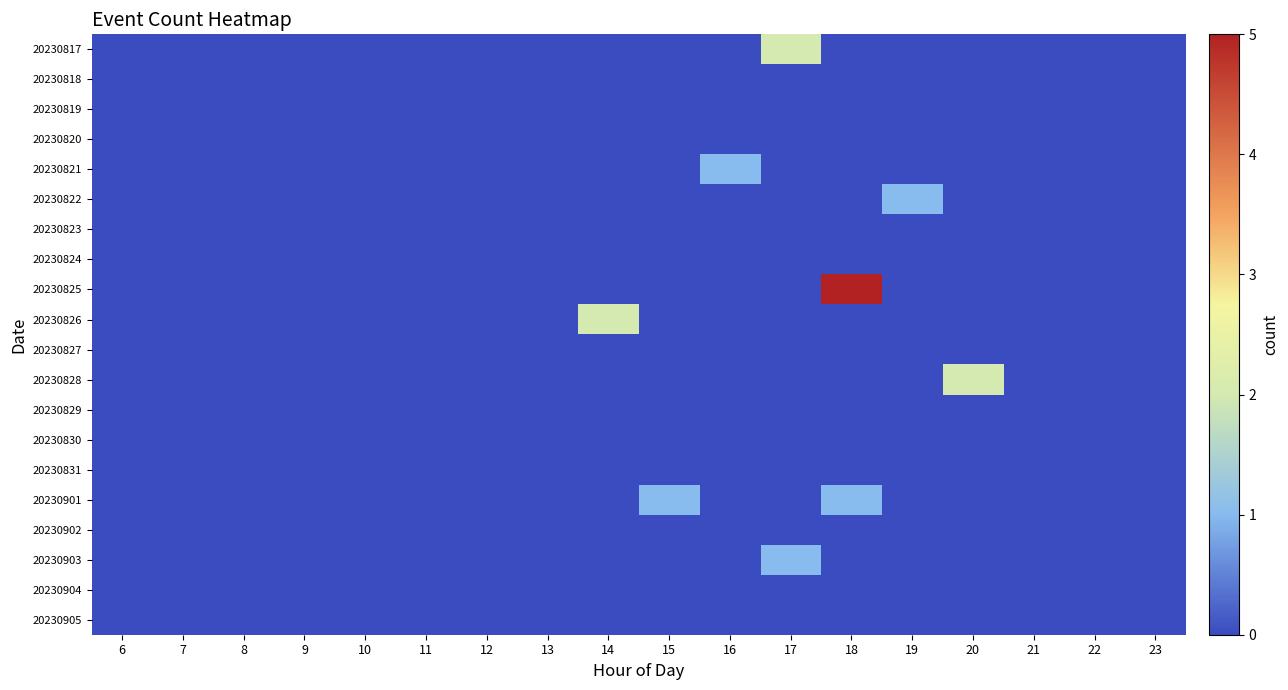

Reading left to right, list all the values displayed in this chart.

20230817: 6=0	7=0	8=0	9=0	10=0	11=0	12=0	13=0	14=0	15=0	16=0	17=2	18=0	19=0	20=0	21=0	22=0	23=0
20230818: 6=0	7=0	8=0	9=0	10=0	11=0	12=0	13=0	14=0	15=0	16=0	17=0	18=0	19=0	20=0	21=0	22=0	23=0
20230819: 6=0	7=0	8=0	9=0	10=0	11=0	12=0	13=0	14=0	15=0	16=0	17=0	18=0	19=0	20=0	21=0	22=0	23=0
20230820: 6=0	7=0	8=0	9=0	10=0	11=0	12=0	13=0	14=0	15=0	16=0	17=0	18=0	19=0	20=0	21=0	22=0	23=0
20230821: 6=0	7=0	8=0	9=0	10=0	11=0	12=0	13=0	14=0	15=0	16=1	17=0	18=0	19=0	20=0	21=0	22=0	23=0
20230822: 6=0	7=0	8=0	9=0	10=0	11=0	12=0	13=0	14=0	15=0	16=0	17=0	18=0	19=1	20=0	21=0	22=0	23=0
20230823: 6=0	7=0	8=0	9=0	10=0	11=0	12=0	13=0	14=0	15=0	16=0	17=0	18=0	19=0	20=0	21=0	22=0	23=0
20230824: 6=0	7=0	8=0	9=0	10=0	11=0	12=0	13=0	14=0	15=0	16=0	17=0	18=0	19=0	20=0	21=0	22=0	23=0
20230825: 6=0	7=0	8=0	9=0	10=0	11=0	12=0	13=0	14=0	15=0	16=0	17=0	18=5	19=0	20=0	21=0	22=0	23=0
20230826: 6=0	7=0	8=0	9=0	10=0	11=0	12=0	13=0	14=2	15=0	16=0	17=0	18=0	19=0	20=0	21=0	22=0	23=0
20230827: 6=0	7=0	8=0	9=0	10=0	11=0	12=0	13=0	14=0	15=0	16=0	17=0	18=0	19=0	20=0	21=0	22=0	23=0
20230828: 6=0	7=0	8=0	9=0	10=0	11=0	12=0	13=0	14=0	15=0	16=0	17=0	18=0	19=0	20=2	21=0	22=0	23=0
20230829: 6=0	7=0	8=0	9=0	10=0	11=0	12=0	13=0	14=0	15=0	16=0	17=0	18=0	19=0	20=0	21=0	22=0	23=0
20230830: 6=0	7=0	8=0	9=0	10=0	11=0	12=0	13=0	14=0	15=0	16=0	17=0	18=0	19=0	20=0	21=0	22=0	23=0
20230831: 6=0	7=0	8=0	9=0	10=0	11=0	12=0	13=0	14=0	15=0	16=0	17=0	18=0	19=0	20=0	21=0	22=0	23=0
20230901: 6=0	7=0	8=0	9=0	10=0	11=0	12=0	13=0	14=0	15=1	16=0	17=0	18=1	19=0	20=0	21=0	22=0	23=0
20230902: 6=0	7=0	8=0	9=0	10=0	11=0	12=0	13=0	14=0	15=0	16=0	17=0	18=0	19=0	20=0	21=0	22=0	23=0
20230903: 6=0	7=0	8=0	9=0	10=0	11=0	12=0	13=0	14=0	15=0	16=0	17=1	18=0	19=0	20=0	21=0	22=0	23=0
20230904: 6=0	7=0	8=0	9=0	10=0	11=0	12=0	13=0	14=0	15=0	16=0	17=0	18=0	19=0	20=0	21=0	22=0	23=0
20230905: 6=0	7=0	8=0	9=0	10=0	11=0	12=0	13=0	14=0	15=0	16=0	17=0	18=0	19=0	20=0	21=0	22=0	23=0